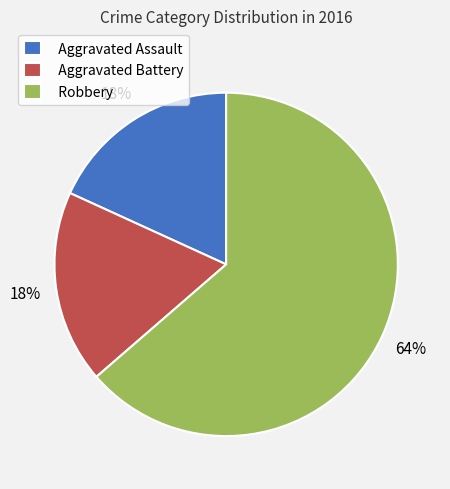

Which has a higher value, Aggravated Battery or Robbery?

Robbery